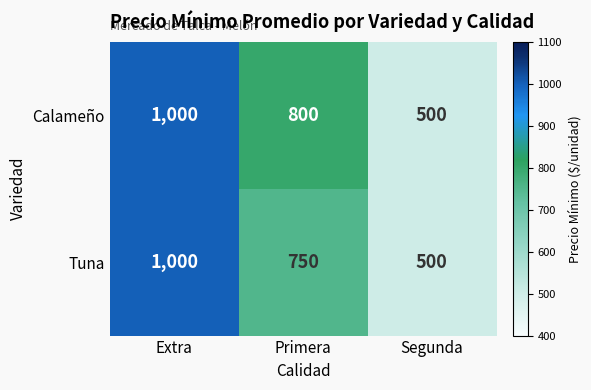

Which category has the lowest value across all series?

Segunda